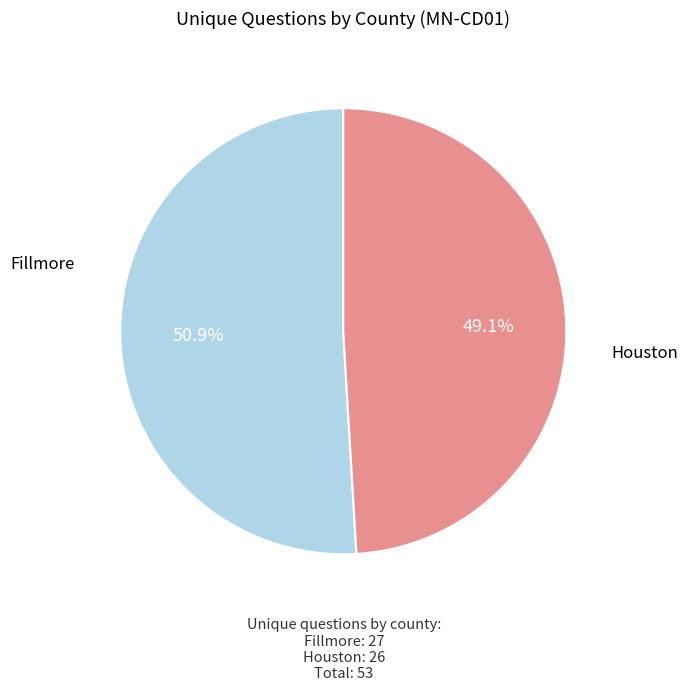

To the nearest percent, what is the average slice percentage?

50%